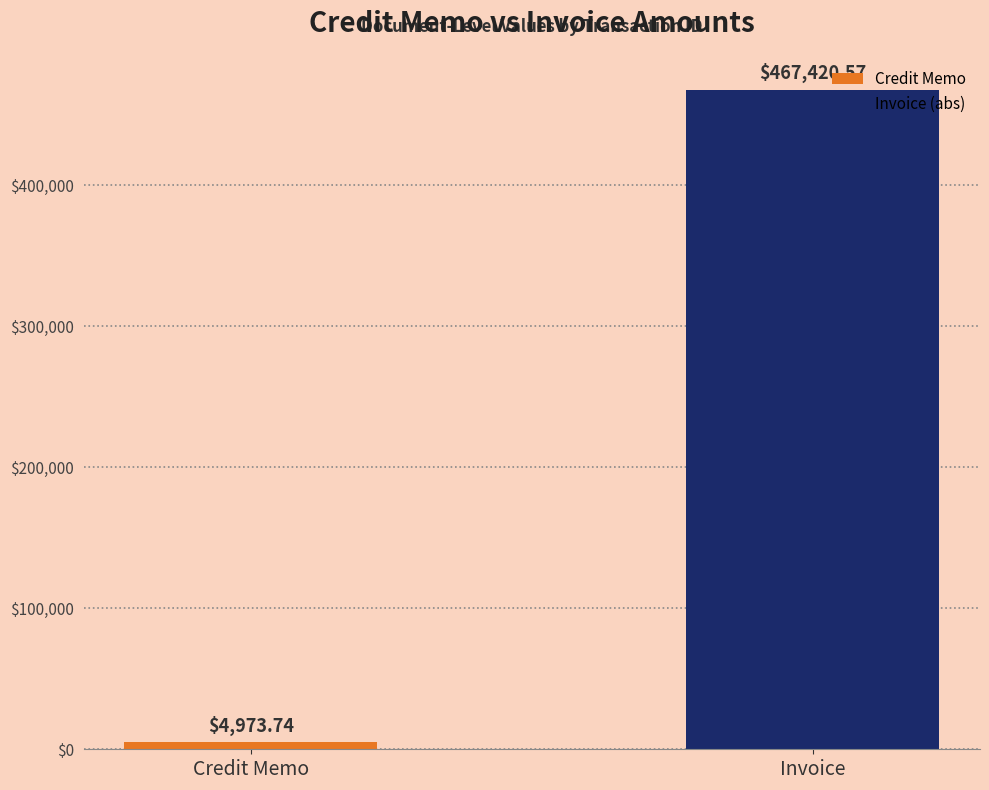

How many bars are there in total?

2